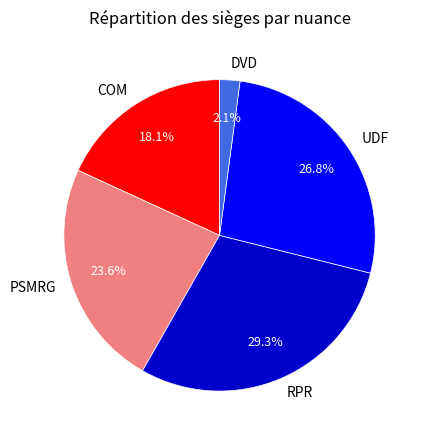

Does RPR account for over 50% of the chart?

No